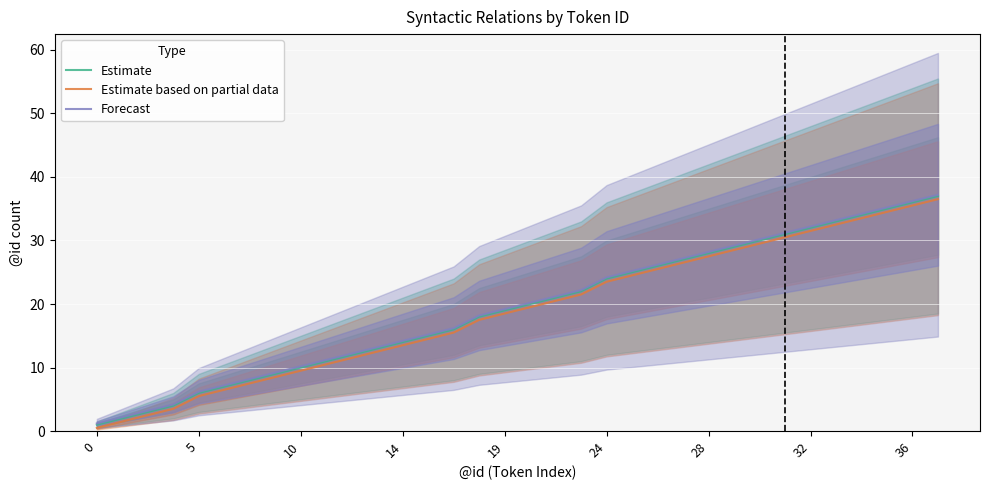

The value of Estimate at 10 is 10.0. True or false?

True